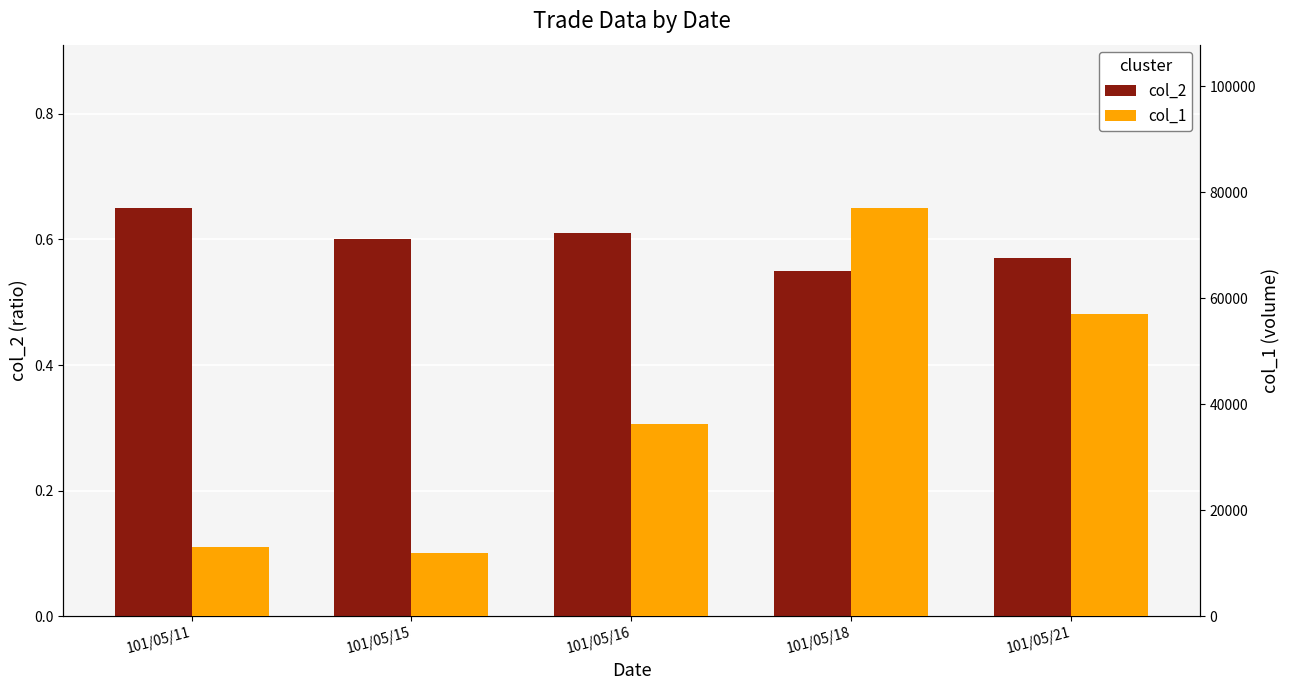

Reading left to right, what are all the values shown in this chart?

col_2: 0.7	0.6	0.6	0.6	0.6
col_1: 13000.0	12000.0	36300.0	77000.0	57000.0